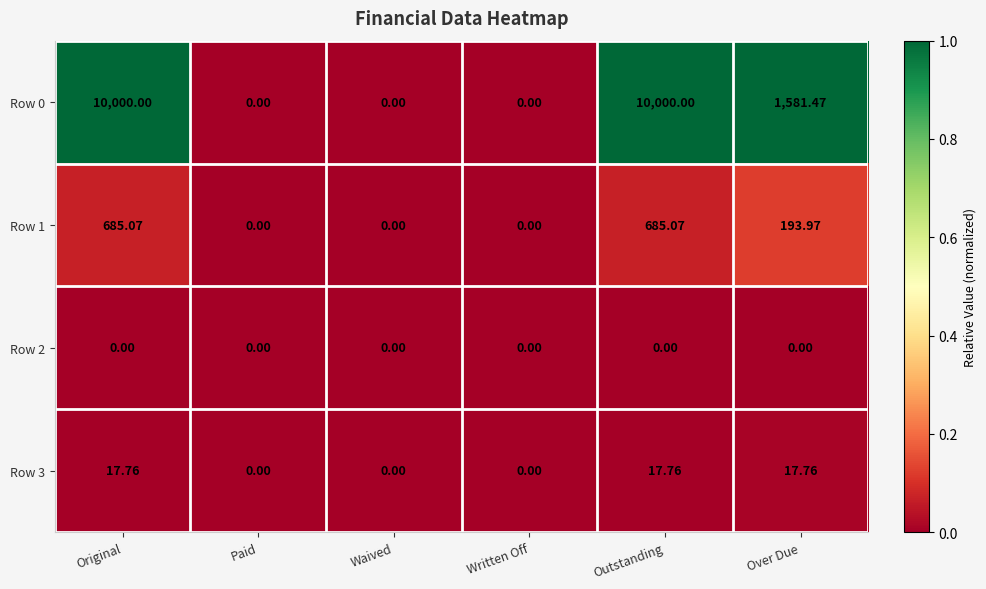

Where does the Row 1 series first go above 193?

Original